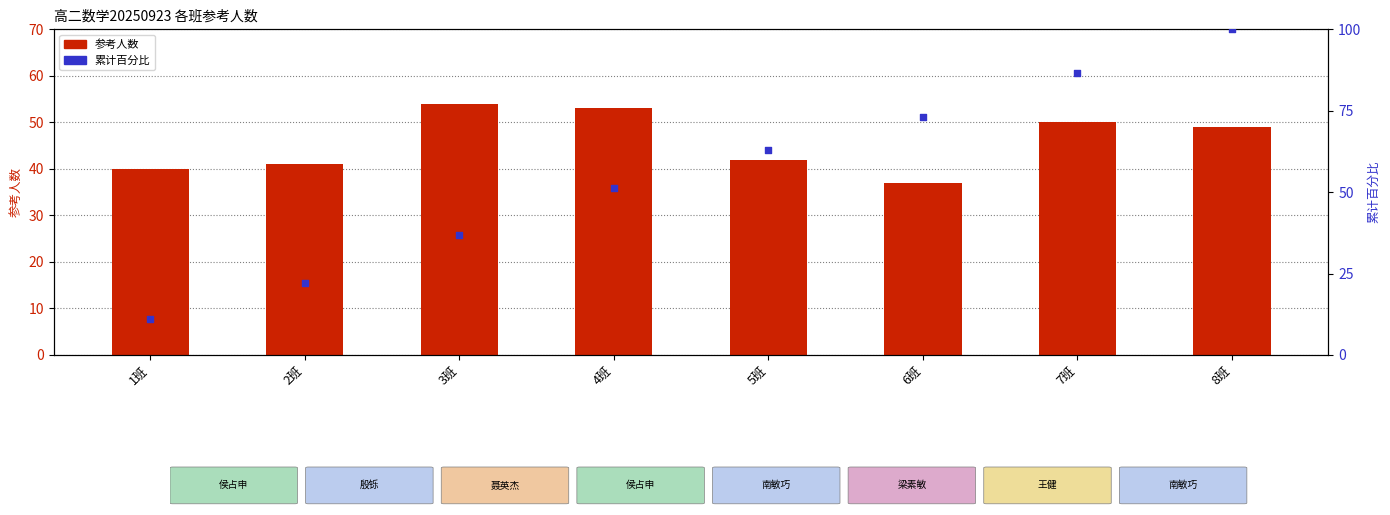

Which series has the largest total across all categories?

累计百分比